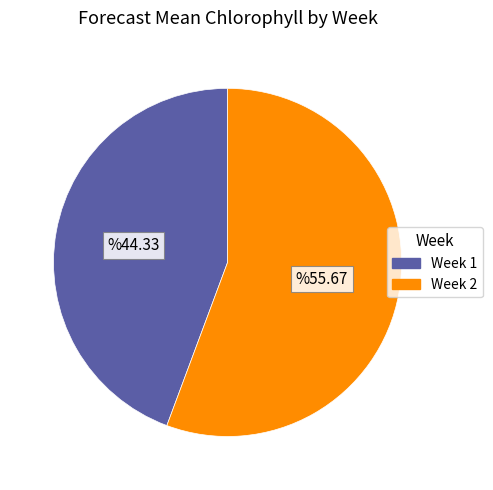

Which category has the biggest portion of the pie?

Week 2